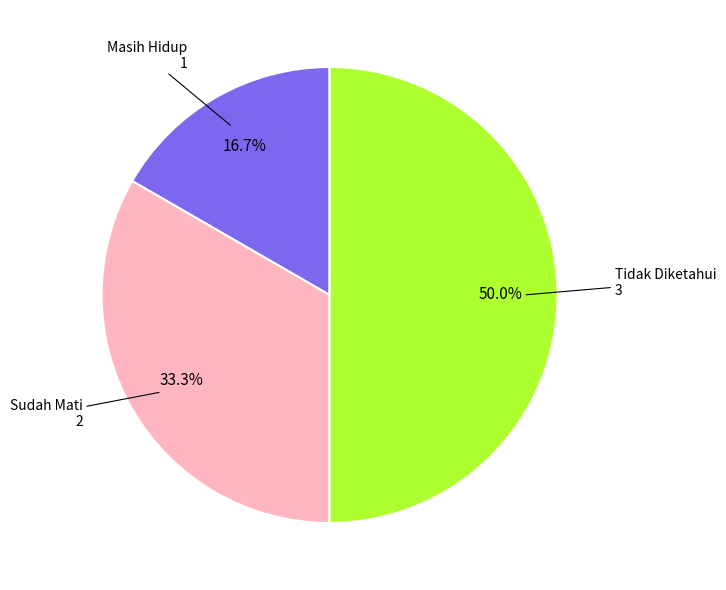

Does Sudah Mati represent more than half of the total?

No